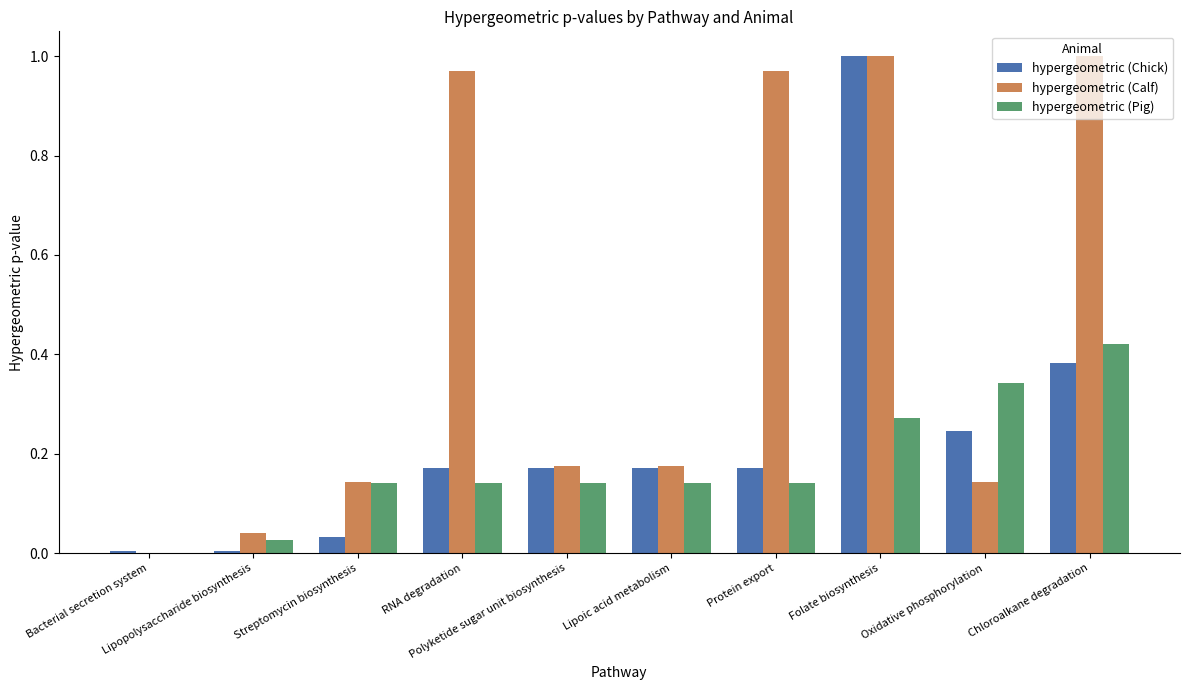

At which category is the sum across all series the highest?

Folate biosynthesis